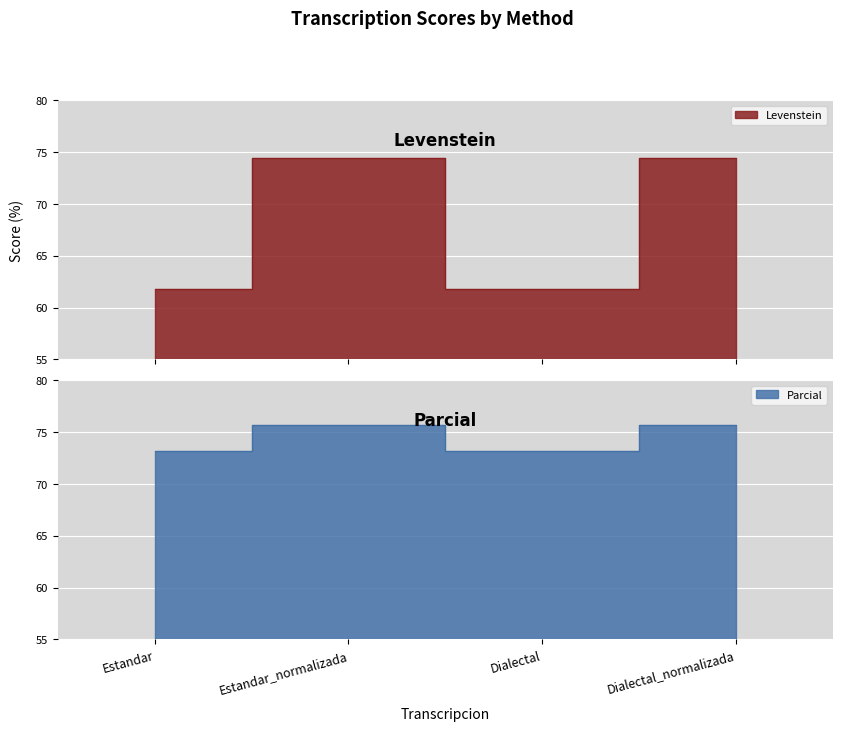

What are all the series names shown in the legend?

Levenstein, Parcial